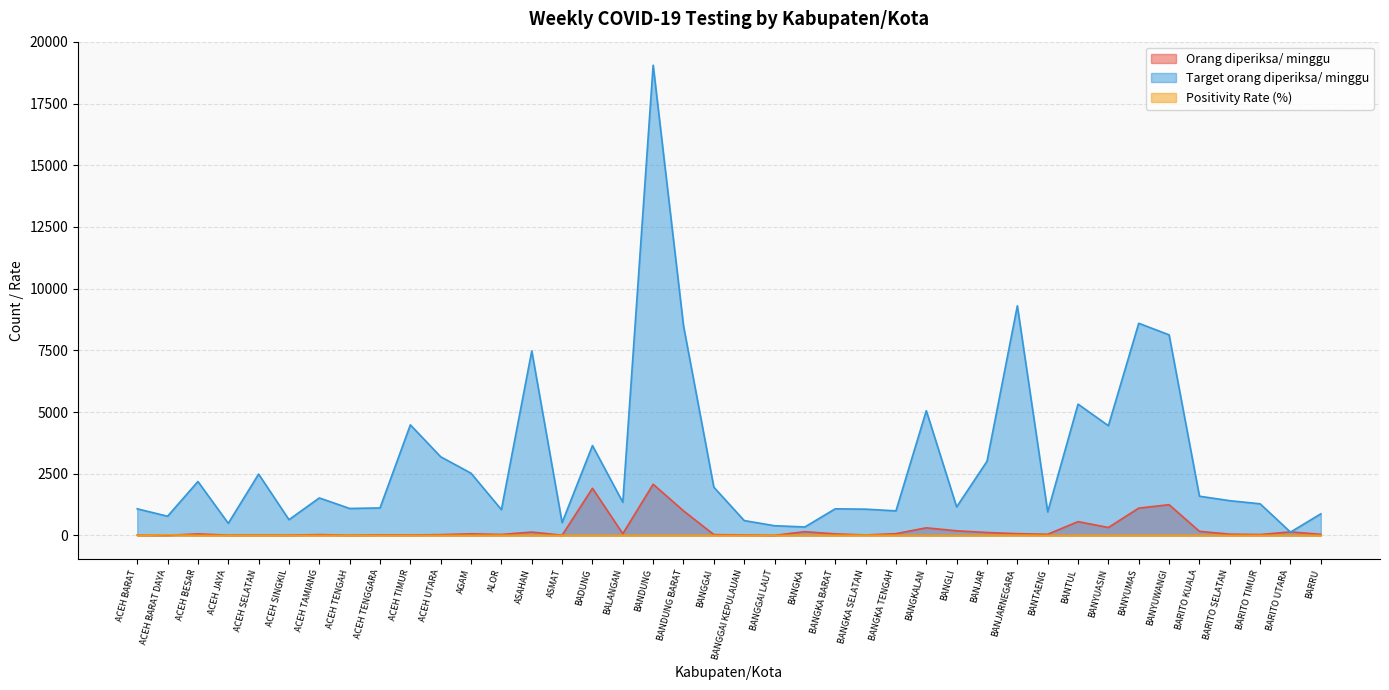

Is it true that Target orang diperiksa/ minggu equals 823.3 at ASMAT?

False